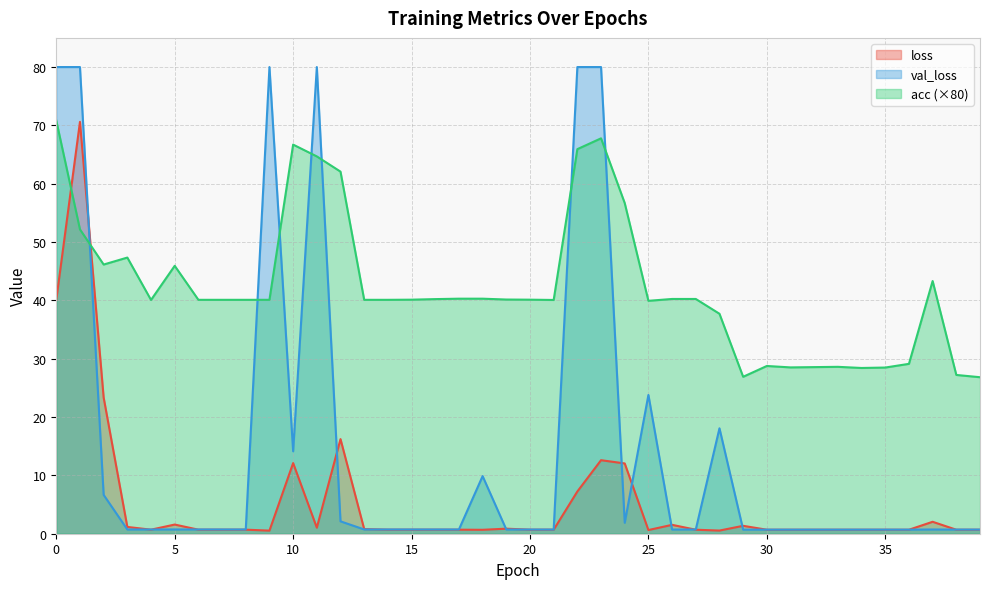

Reading left to right, transcribe all the data shown in this chart.

loss: 40.1	70.6	23.3	1.2	0.7	1.6	0.7	0.7	0.7	0.5	12.1	1.0	16.2	0.8	0.7	0.7	0.7	0.7	0.7	0.9	0.7	0.7	7.2	12.6	12.0	0.6	1.5	0.7	0.5	1.4	0.7	0.7	0.7	0.7	0.7	0.7	0.7	2.0	0.7	0.7
acc: 70.8	52.2	46.1	47.3	40.1	45.9	40.1	40.1	40.1	40.1	66.7	64.7	62.1	40.1	40.1	40.1	40.2	40.3	40.3	40.1	40.1	40.1	65.9	67.8	56.7	39.9	40.2	40.2	37.7	26.9	28.8	28.5	28.6	28.6	28.4	28.5	29.1	43.3	27.2	26.8